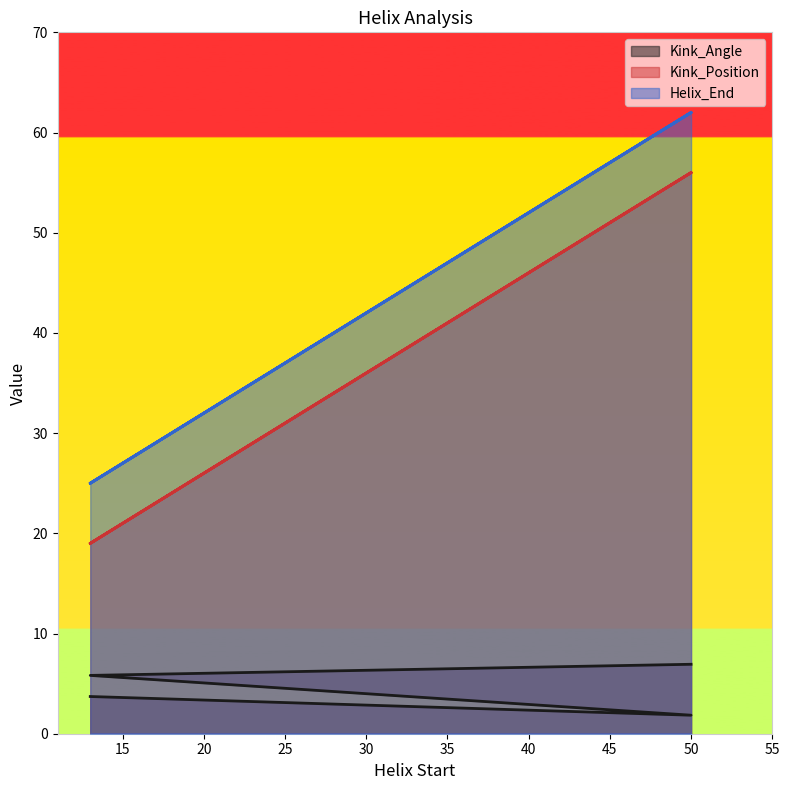

True or false: Kink_Angle and Kink_Position cross at least once.

False